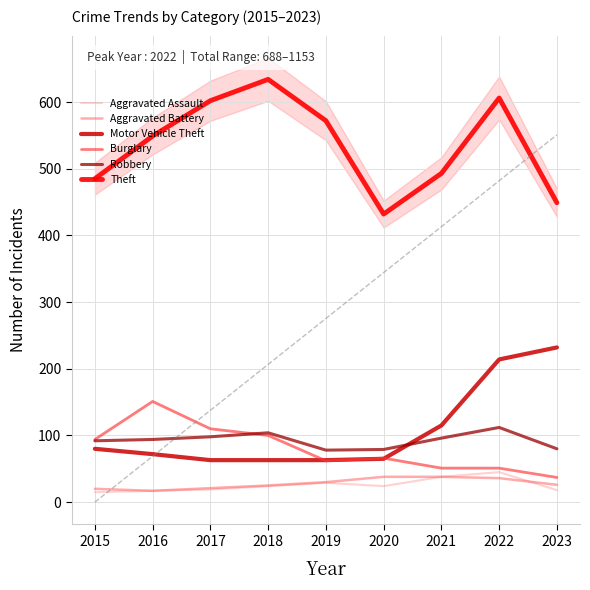

Between 2023 and 2022, which is larger?

2022